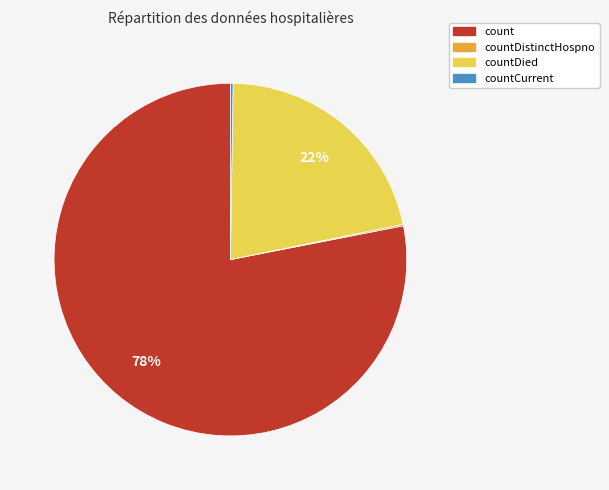

True or false: count accounts for 78% of the total.

True